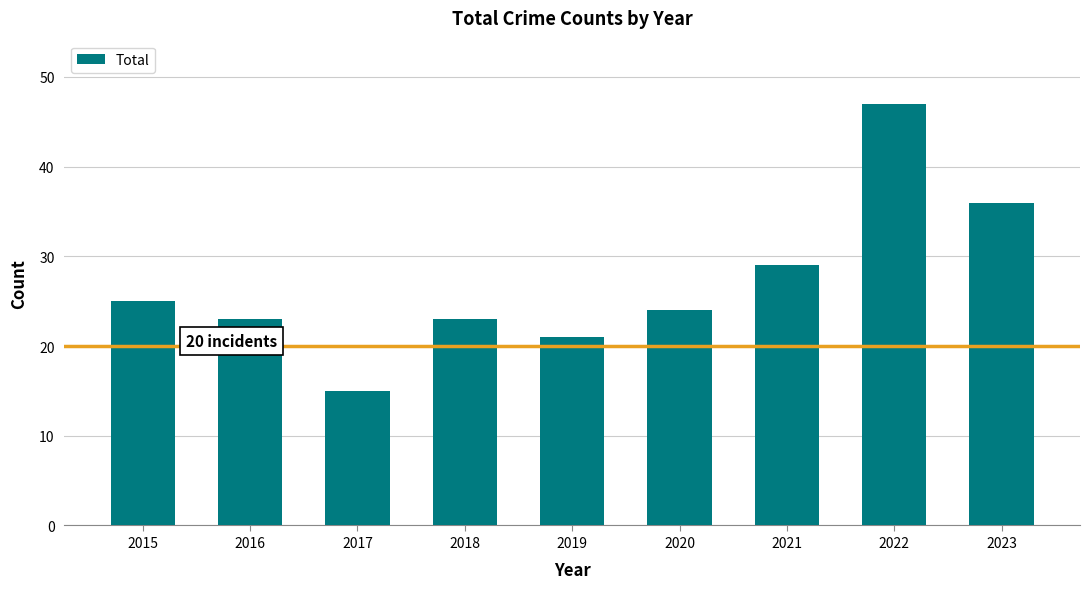

Does the chart contain any negative values?

No